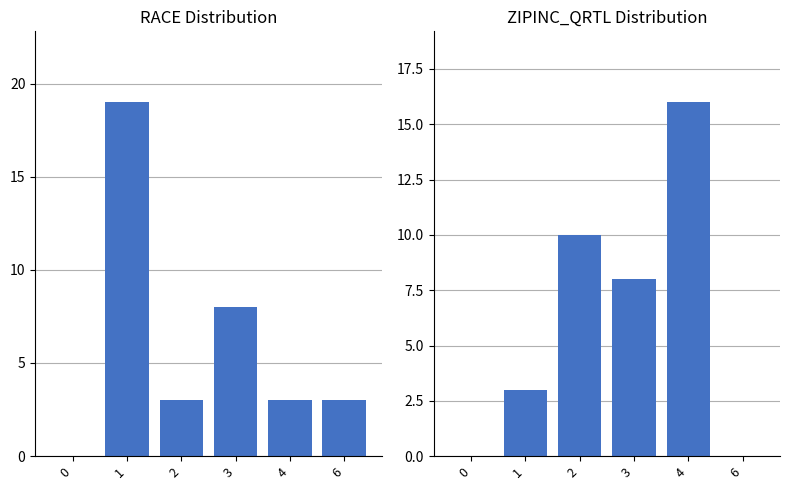

What is the sum of all RACE values?

36